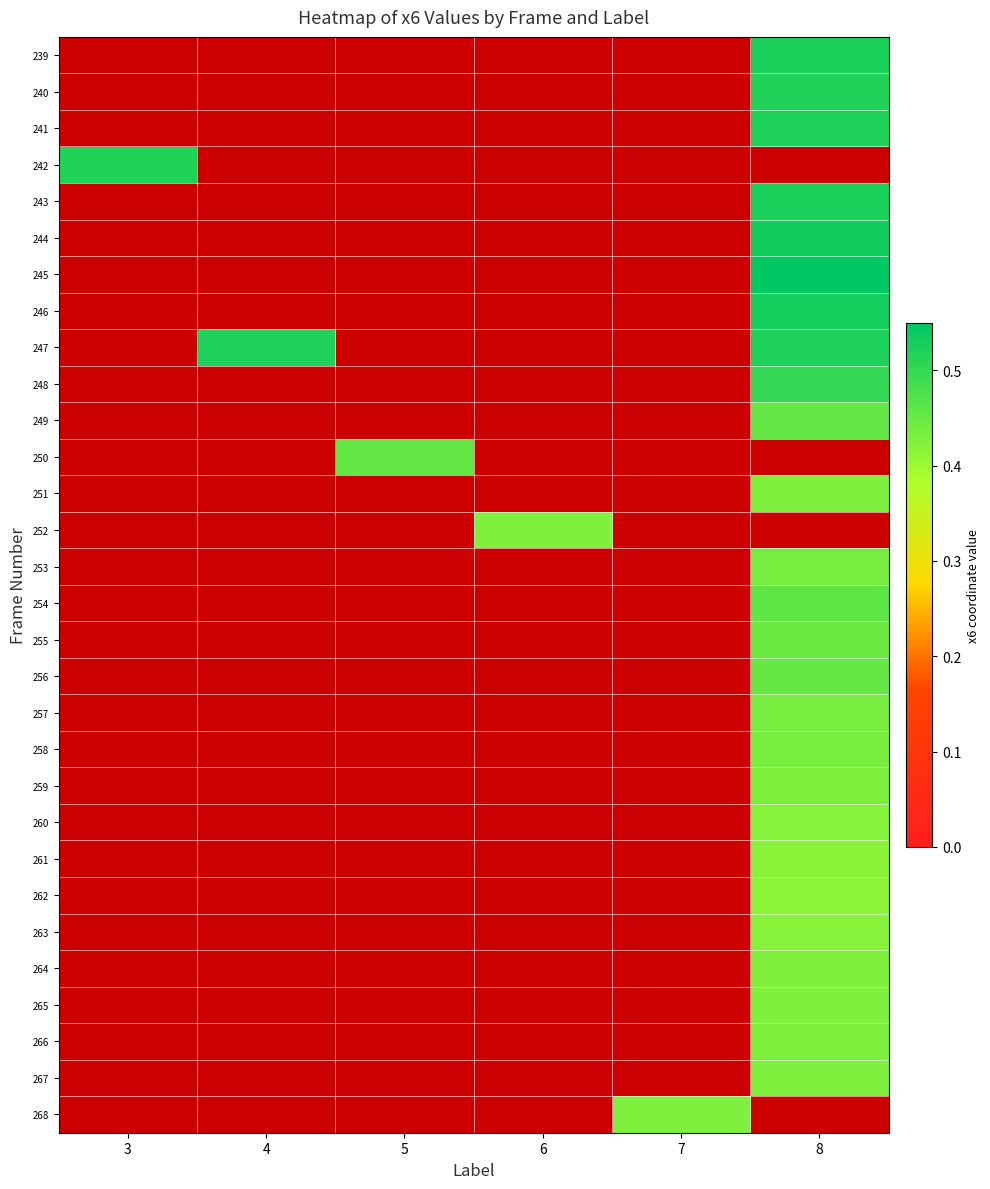

Reading left to right, what are all the values shown in this chart?

239: 3=0.0	4=0.0	5=0.0	6=0.0	7=0.0	8=0.5
240: 3=0.0	4=0.0	5=0.0	6=0.0	7=0.0	8=0.5
241: 3=0.0	4=0.0	5=0.0	6=0.0	7=0.0	8=0.5
242: 3=0.5	4=0.0	5=0.0	6=0.0	7=0.0	8=0.0
243: 3=0.0	4=0.0	5=0.0	6=0.0	7=0.0	8=0.5
244: 3=0.0	4=0.0	5=0.0	6=0.0	7=0.0	8=0.5
245: 3=0.0	4=0.0	5=0.0	6=0.0	7=0.0	8=0.5
246: 3=0.0	4=0.0	5=0.0	6=0.0	7=0.0	8=0.5
247: 3=0.0	4=0.5	5=0.0	6=0.0	7=0.0	8=0.5
248: 3=0.0	4=0.0	5=0.0	6=0.0	7=0.0	8=0.5
249: 3=0.0	4=0.0	5=0.0	6=0.0	7=0.0	8=0.5
250: 3=0.0	4=0.0	5=0.5	6=0.0	7=0.0	8=0.0
251: 3=0.0	4=0.0	5=0.0	6=0.0	7=0.0	8=0.4
252: 3=0.0	4=0.0	5=0.0	6=0.4	7=0.0	8=0.0
253: 3=0.0	4=0.0	5=0.0	6=0.0	7=0.0	8=0.4
254: 3=0.0	4=0.0	5=0.0	6=0.0	7=0.0	8=0.5
255: 3=0.0	4=0.0	5=0.0	6=0.0	7=0.0	8=0.4
256: 3=0.0	4=0.0	5=0.0	6=0.0	7=0.0	8=0.5
257: 3=0.0	4=0.0	5=0.0	6=0.0	7=0.0	8=0.4
258: 3=0.0	4=0.0	5=0.0	6=0.0	7=0.0	8=0.4
259: 3=0.0	4=0.0	5=0.0	6=0.0	7=0.0	8=0.4
260: 3=0.0	4=0.0	5=0.0	6=0.0	7=0.0	8=0.4
261: 3=0.0	4=0.0	5=0.0	6=0.0	7=0.0	8=0.4
262: 3=0.0	4=0.0	5=0.0	6=0.0	7=0.0	8=0.4
263: 3=0.0	4=0.0	5=0.0	6=0.0	7=0.0	8=0.4
264: 3=0.0	4=0.0	5=0.0	6=0.0	7=0.0	8=0.4
265: 3=0.0	4=0.0	5=0.0	6=0.0	7=0.0	8=0.4
266: 3=0.0	4=0.0	5=0.0	6=0.0	7=0.0	8=0.4
267: 3=0.0	4=0.0	5=0.0	6=0.0	7=0.0	8=0.4
268: 3=0.0	4=0.0	5=0.0	6=0.0	7=0.4	8=0.0